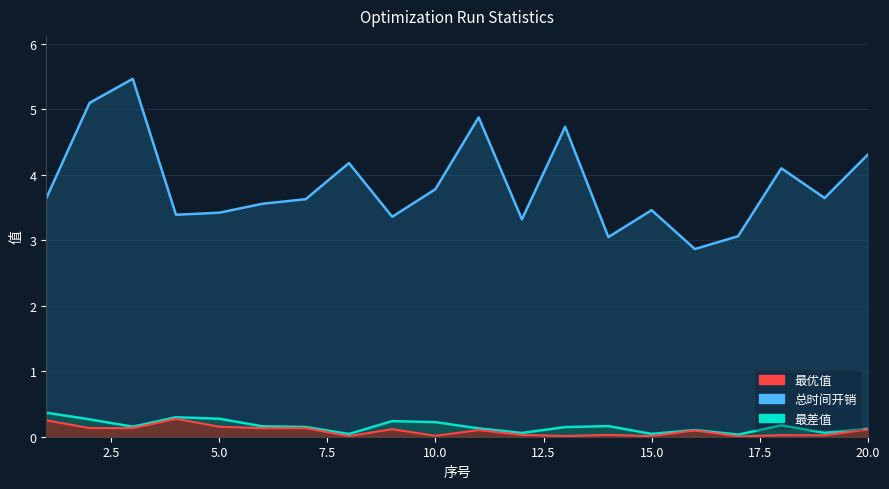

What is the total value across all series at 16?

3.1